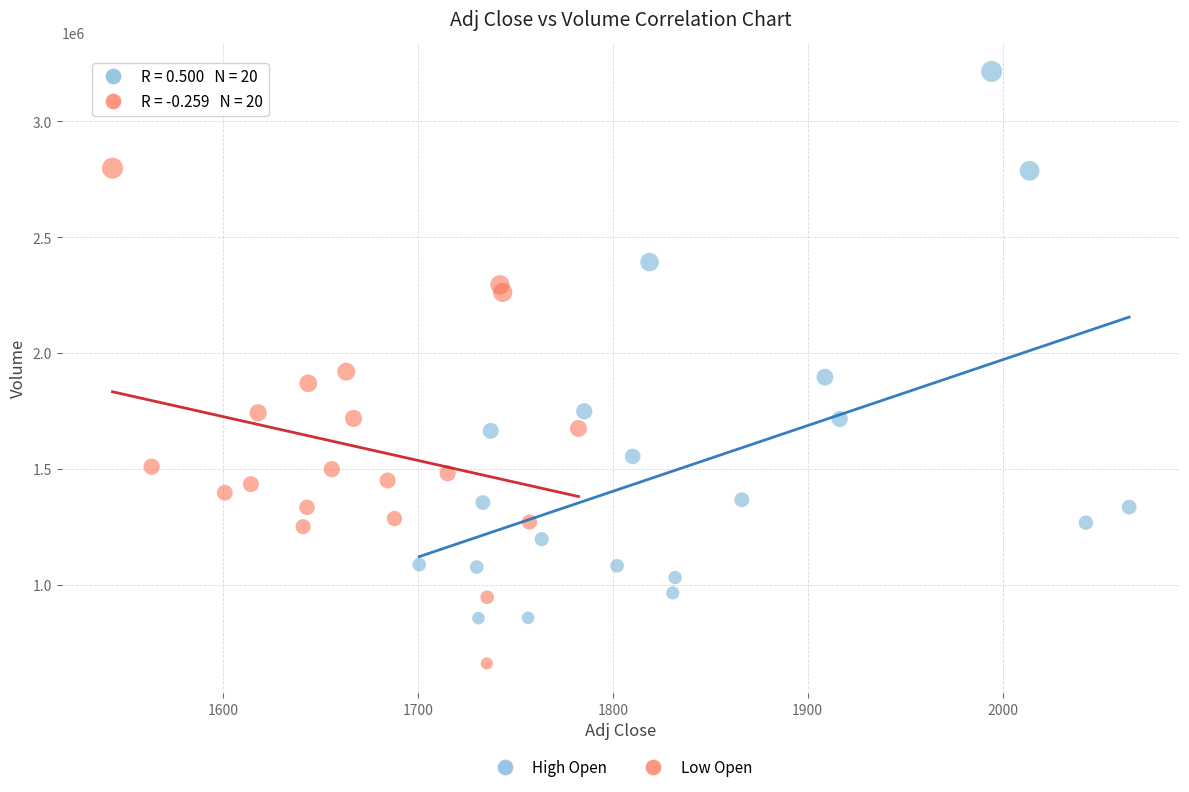

Which series contains the highest Y value?

High Open